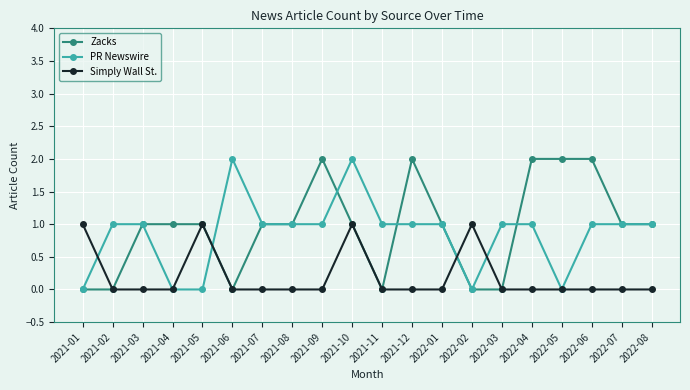

At which category is the sum across all series the highest?

2021-10